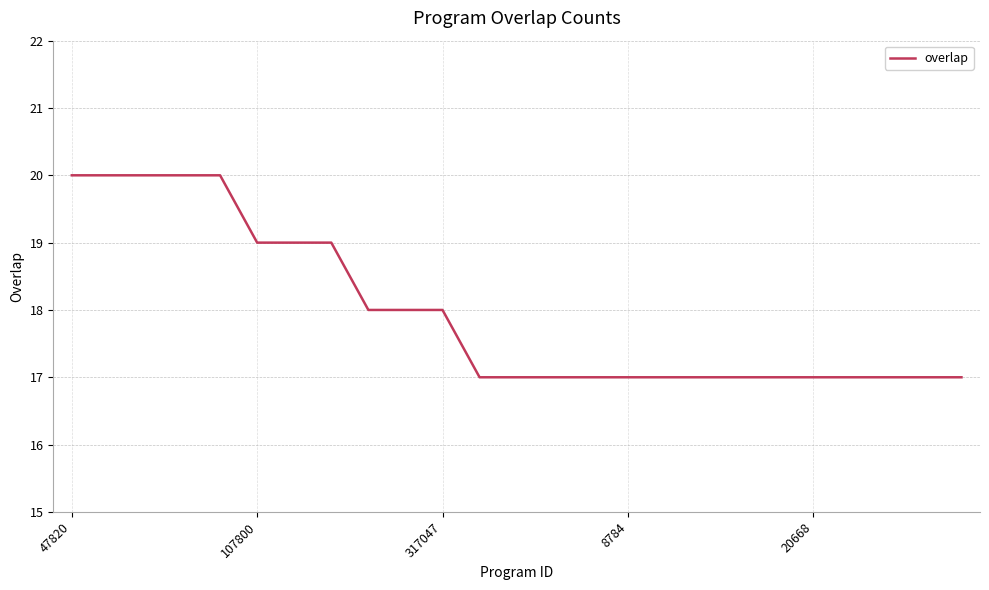

What is the maximum value shown in the chart?

20